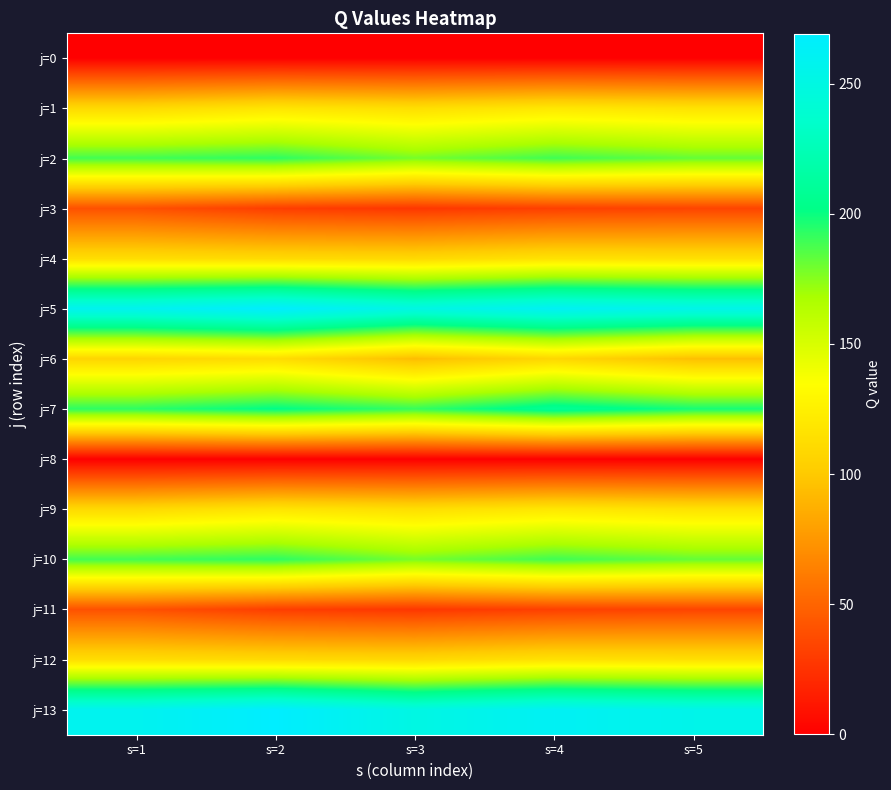

Reading right to left, extract all data points from this chart.

j=0: s=5=0.0	s=4=0.0	s=3=0.0	s=2=0.0	s=1=0.0
j=1: s=5=115.8	s=4=119.2	s=3=113.3	s=2=117.6	s=1=109.9
j=2: s=5=182.1	s=4=189.3	s=3=178.5	s=2=192.9	s=1=188.9
j=3: s=5=34.0	s=4=32.0	s=3=27.6	s=2=30.9	s=1=40.4
j=4: s=5=114.8	s=4=115.9	s=3=109.9	s=2=111.0	s=1=113.0
j=5: s=5=255.0	s=4=261.9	s=3=250.9	s=2=269.2	s=1=258.7
j=6: s=5=94.8	s=4=108.8	s=3=93.8	s=2=112.2	s=1=107.4
j=7: s=5=197.7	s=4=208.9	s=3=191.2	s=2=202.3	s=1=193.0
j=8: s=5=0.0	s=4=0.0	s=3=0.0	s=2=0.0	s=1=0.0
j=9: s=5=115.8	s=4=119.2	s=3=113.3	s=2=117.6	s=1=109.9
j=10: s=5=182.1	s=4=189.3	s=3=178.5	s=2=192.9	s=1=188.9
j=11: s=5=34.0	s=4=32.0	s=3=27.6	s=2=30.9	s=1=40.4
j=12: s=5=114.8	s=4=115.9	s=3=109.9	s=2=111.0	s=1=113.0
j=13: s=5=255.0	s=4=261.9	s=3=250.9	s=2=269.2	s=1=258.7